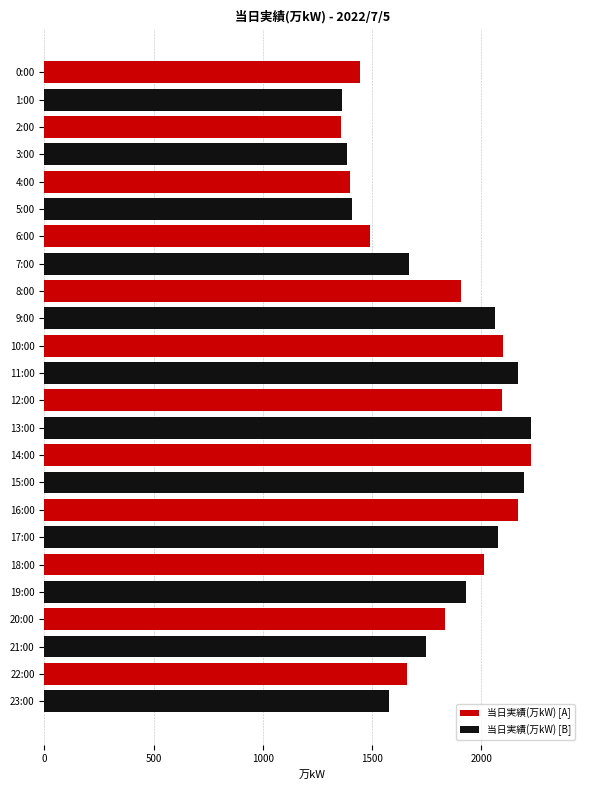

Which series changed the most between 4:00 and 6:00?

当日実績(万kW) [B]